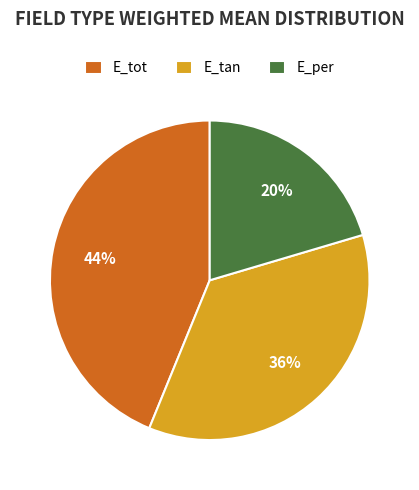

Which has a higher value, E_tan or E_tot?

E_tot